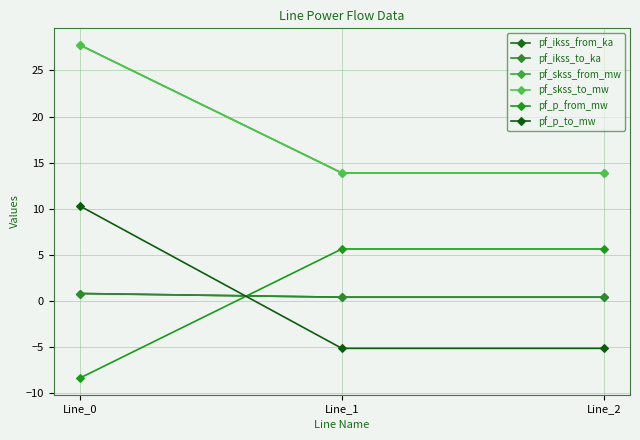

Reading right to left, what are all the values shown in this chart?

pf_ikss_from_ka: Line_2=0.4	Line_1=0.4	Line_0=0.8
pf_ikss_to_ka: Line_2=0.4	Line_1=0.4	Line_0=0.8
pf_skss_from_mw: Line_2=13.9	Line_1=13.9	Line_0=27.8
pf_skss_to_mw: Line_2=13.9	Line_1=13.9	Line_0=27.8
pf_p_from_mw: Line_2=5.6	Line_1=5.6	Line_0=-8.4
pf_p_to_mw: Line_2=-5.1	Line_1=-5.1	Line_0=10.3